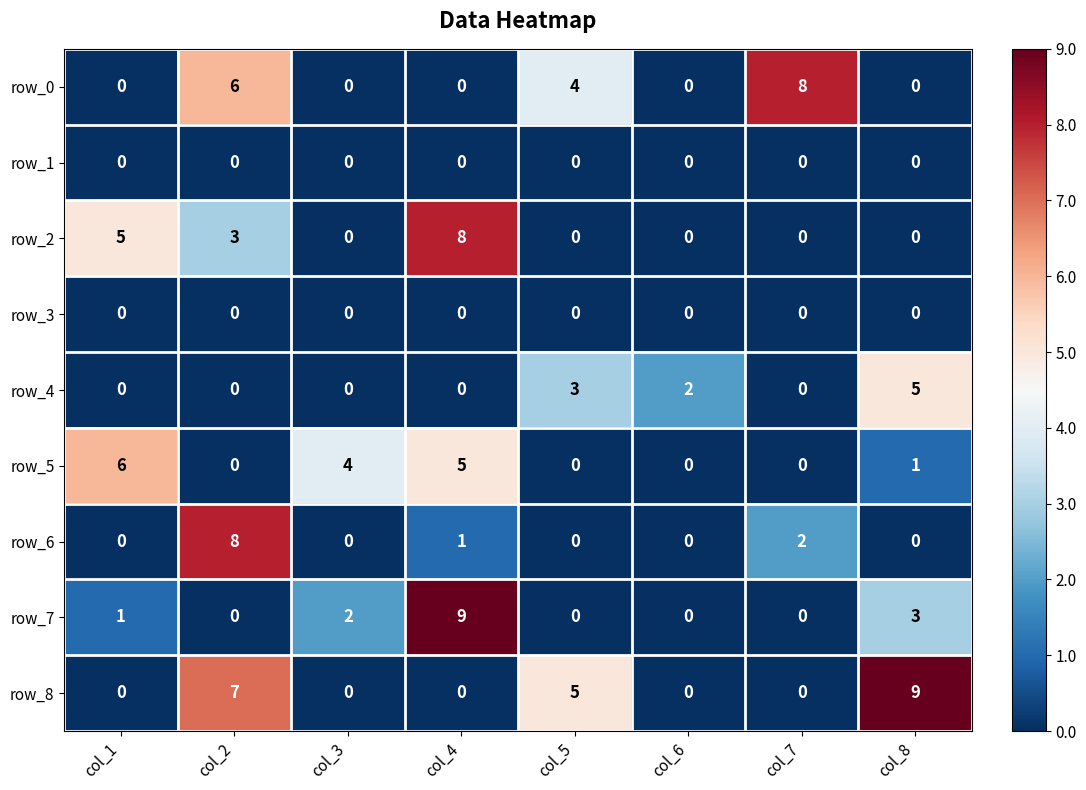

What is the sum of all row_4 values?

10